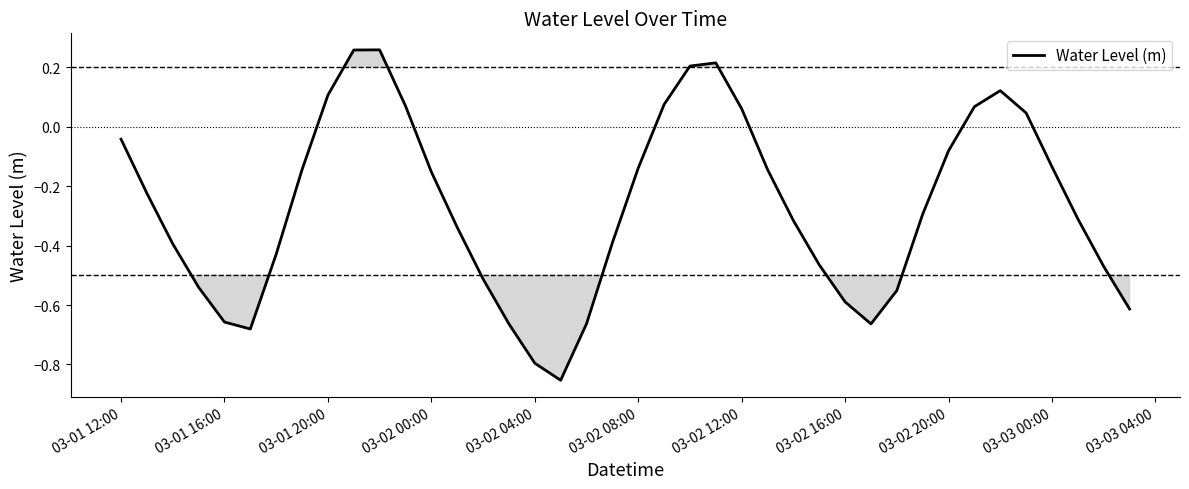

What is the difference between the maximum and minimum values?

1.1